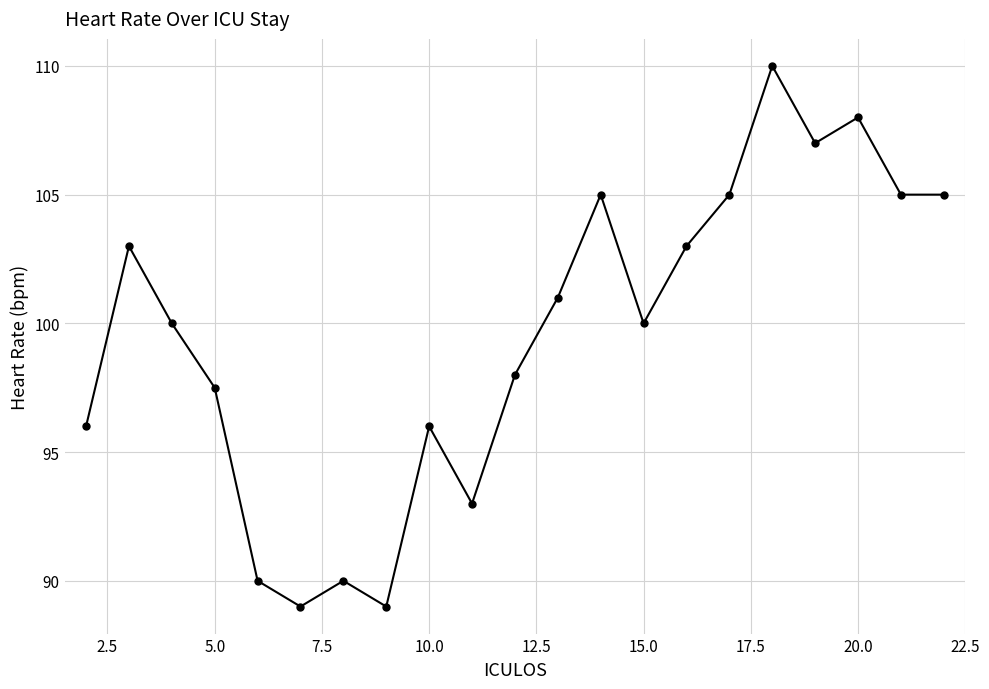

What is the average value?

99.5